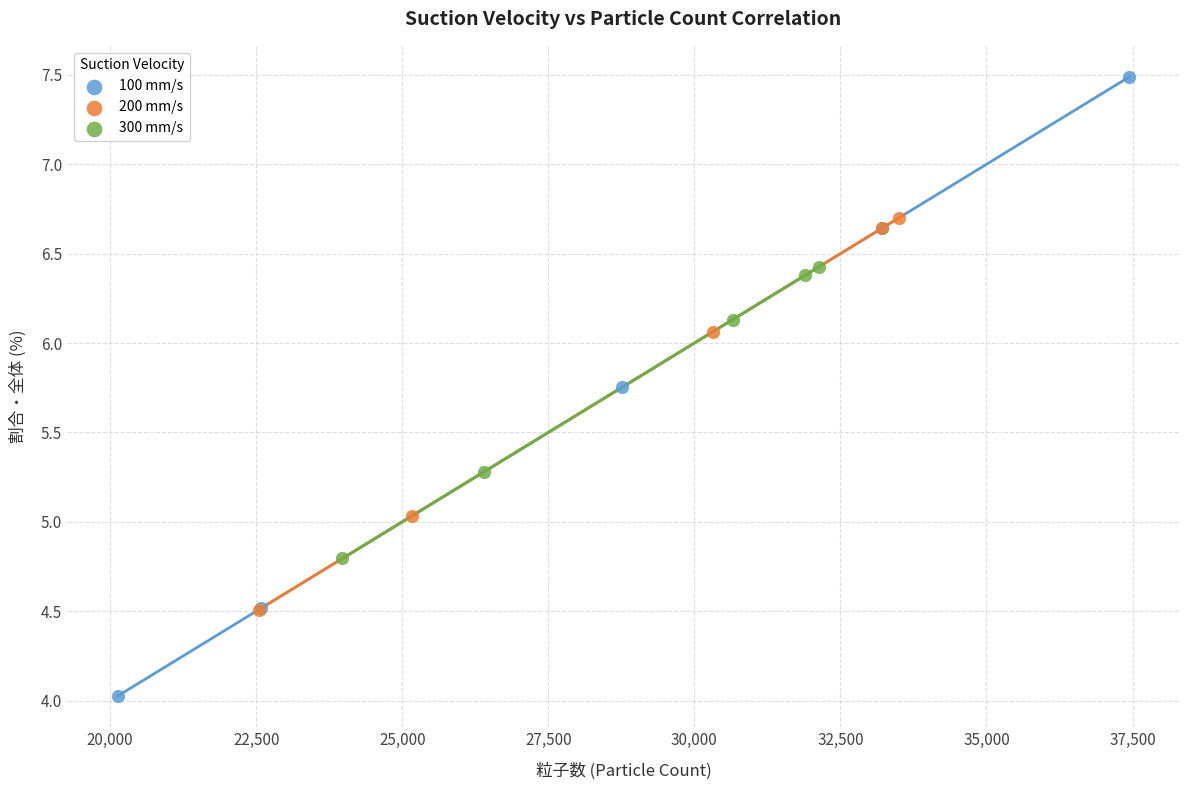

What are all the series names shown in the legend?

100 mm/s, 200 mm/s, 300 mm/s